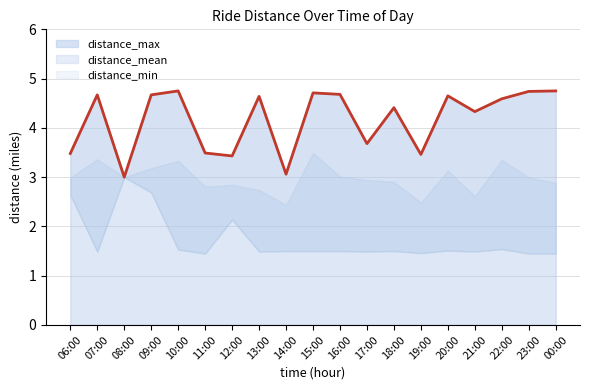

What are all the series names shown in the legend?

distance_mean, distance_max, distance_min